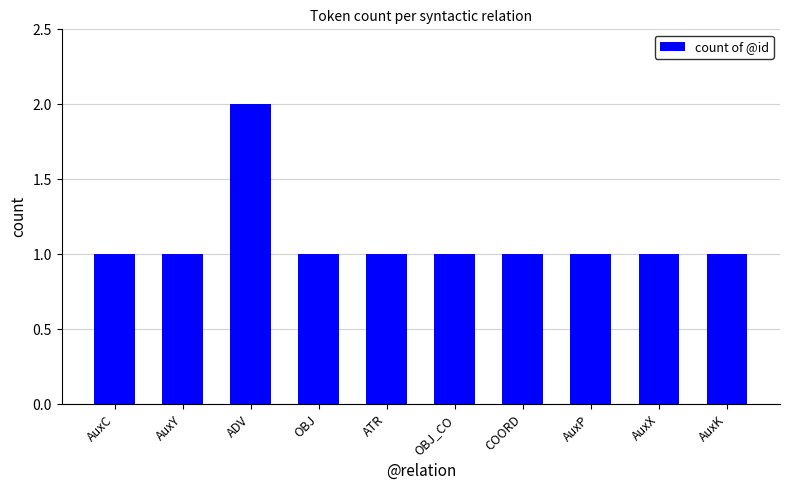

The value at AuxK is 1. True or false?

True